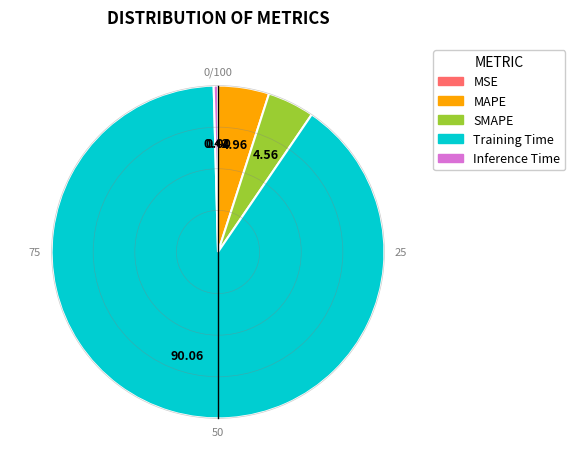

What is the largest slice in the pie chart?

Training Time